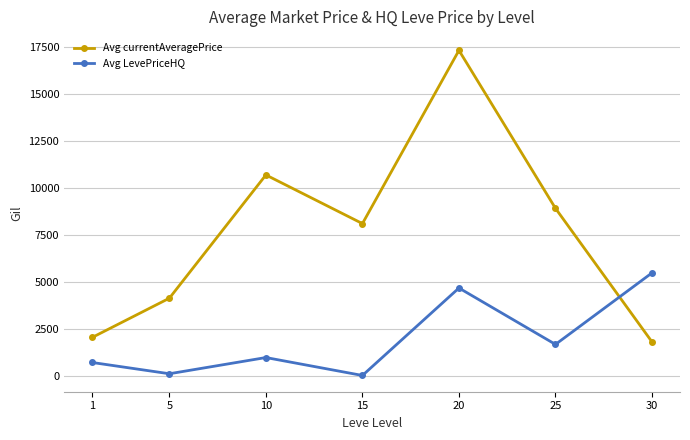

What is the difference between the second highest and second lowest values in the Avg LevePriceHQ series?

4560.6